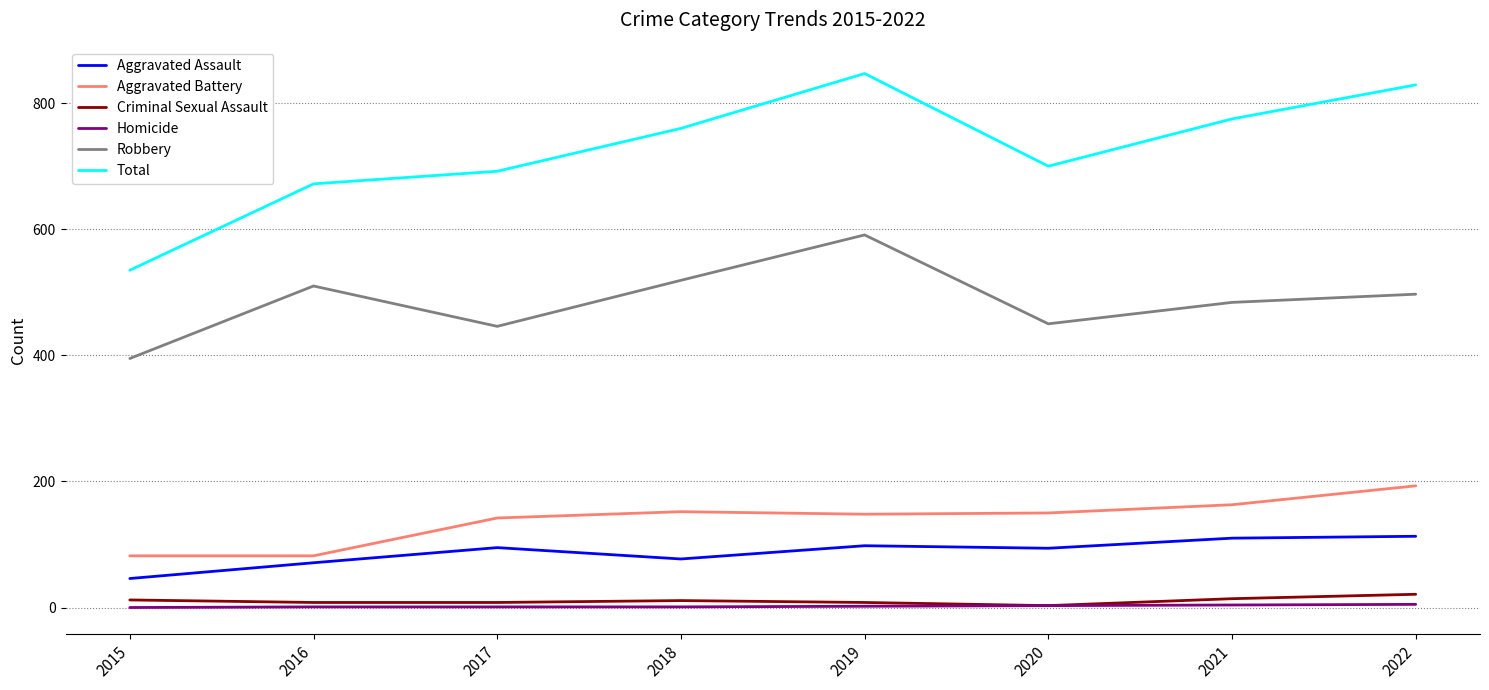

The Robbery series shows 510 at 2016. True or false?

True